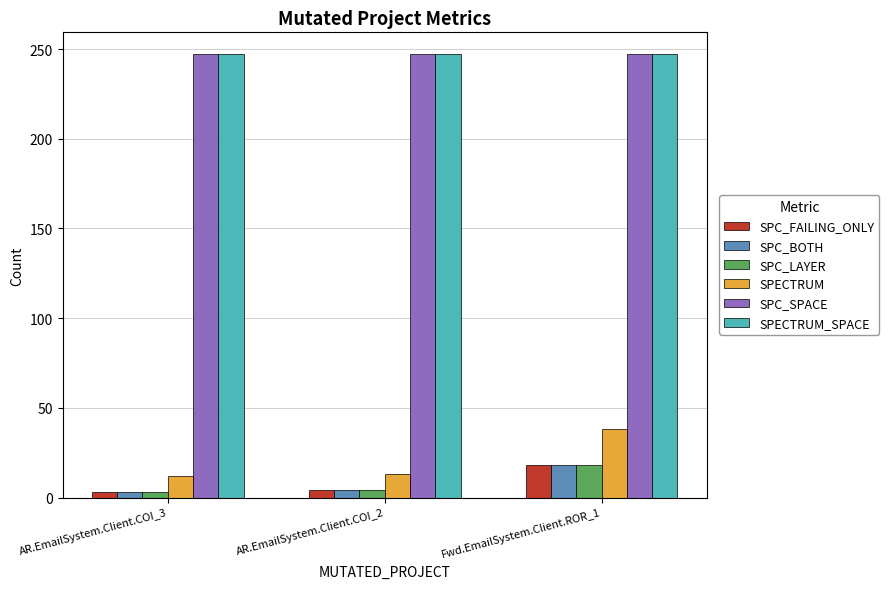

What is the minimum value shown in the chart?

3